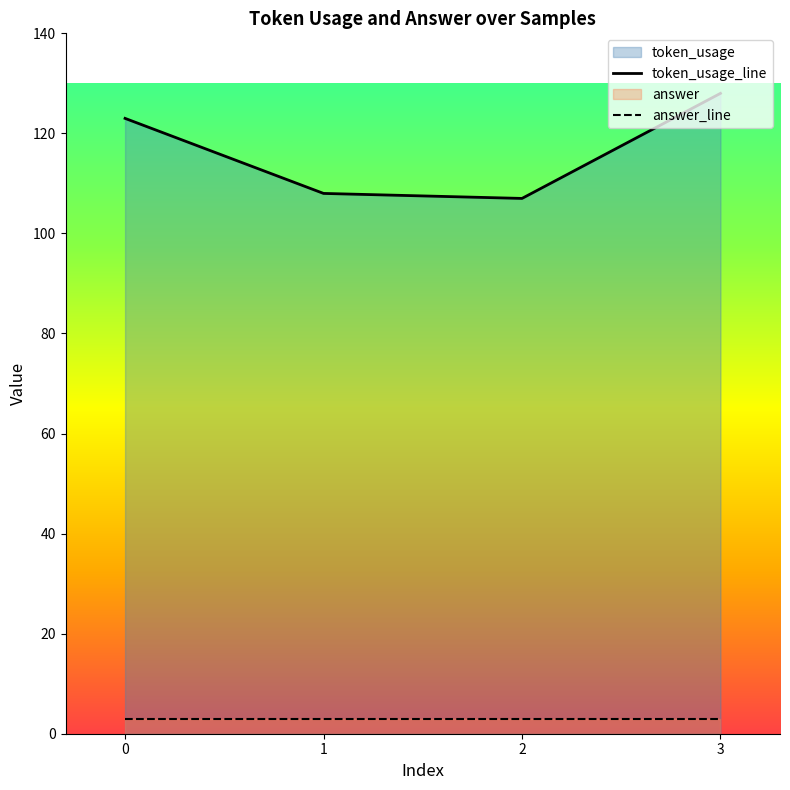

How many lines are shown in the chart?

2